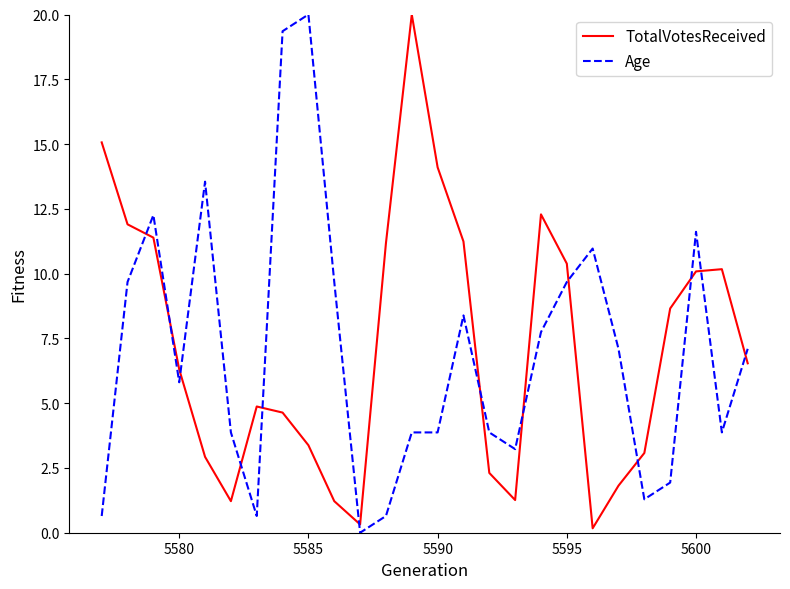

What is the difference between the maximum and minimum values in the Age series?

20.0